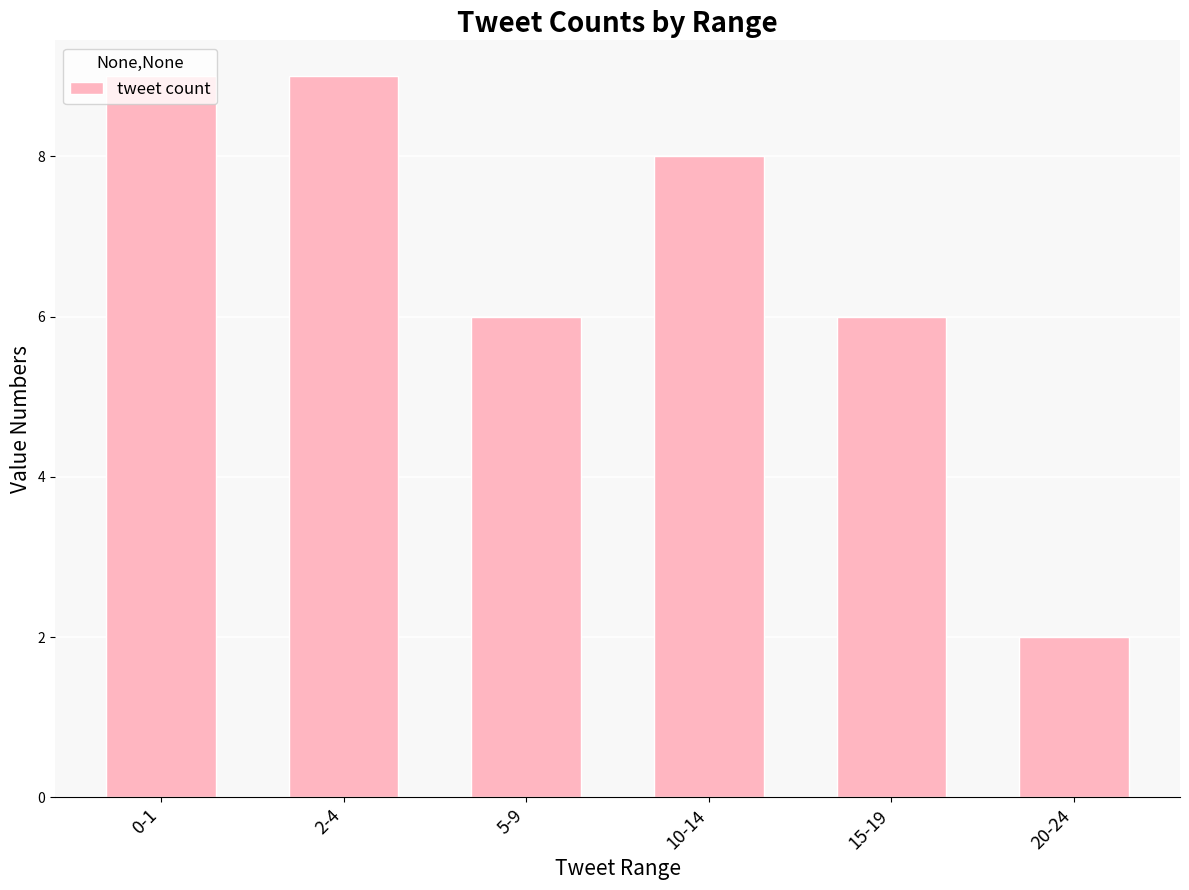

What is the difference between the second highest and minimum values?

7